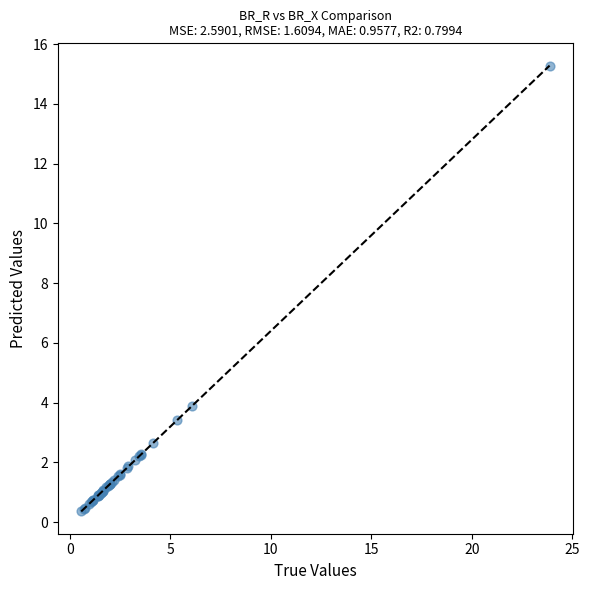

What Y value in the scatter plot is closest to 7?

3.9